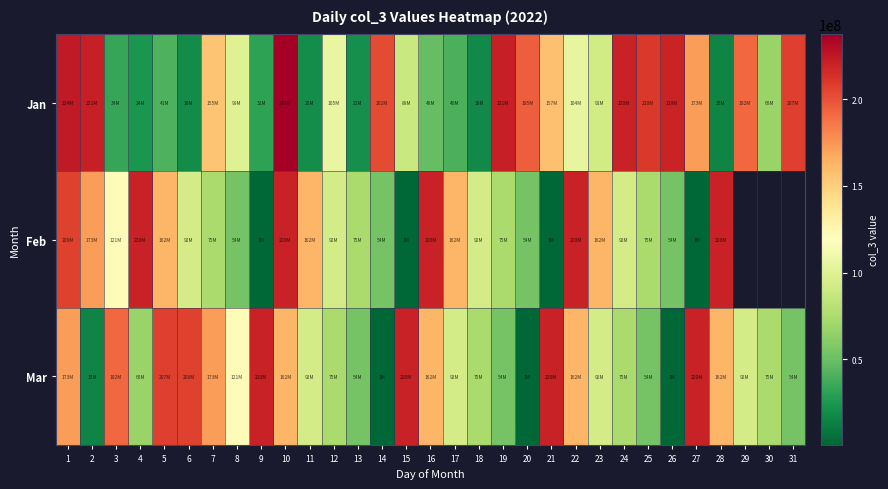

Reading left to right, what are all the values shown in this chart?

Jan: 1=224155544	2=221092736	3=33569704	4=24284176	5=41197168	6=18742888	7=155196960	8=98903640	9=31137640	10=237318184	11=19742296	12=105223800	13=20580832	14=202401936	15=87870456	16=48297504	17=40037704	18=17955352	19=220825128	20=195214656	21=157308208	22=104432824	23=91405936	24=219974000	25=210466408	26=218877688	27=172511248	28=15247712	29=191711784	30=67783928	31=207283368
Feb: 1=206085040	2=172640792	3=121251472	4=219785192	5=162204816	6=92410480	7=74616096	8=53691200	9=831152	10=219785192	11=162204816	12=92410480	13=74616096	14=53691200	15=831152	16=219785192	17=162204816	18=92410480	19=74616096	20=53691200	21=831152	22=219785192	23=162204816	24=92410480	25=74616096	26=53691200	27=831152	28=219785192	29=0	30=0	31=0
Mar: 1=172511248	2=15247712	3=191711784	4=67783928	5=207283368	6=206085040	7=172640792	8=121251472	9=219785192	10=162204816	11=92410480	12=74616096	13=53691200	14=831152	15=219785192	16=162204816	17=92410480	18=74616096	19=53691200	20=831152	21=219785192	22=162204816	23=92410480	24=74616096	25=53691200	26=831152	27=219785192	28=162204816	29=92410480	30=74616096	31=53691200